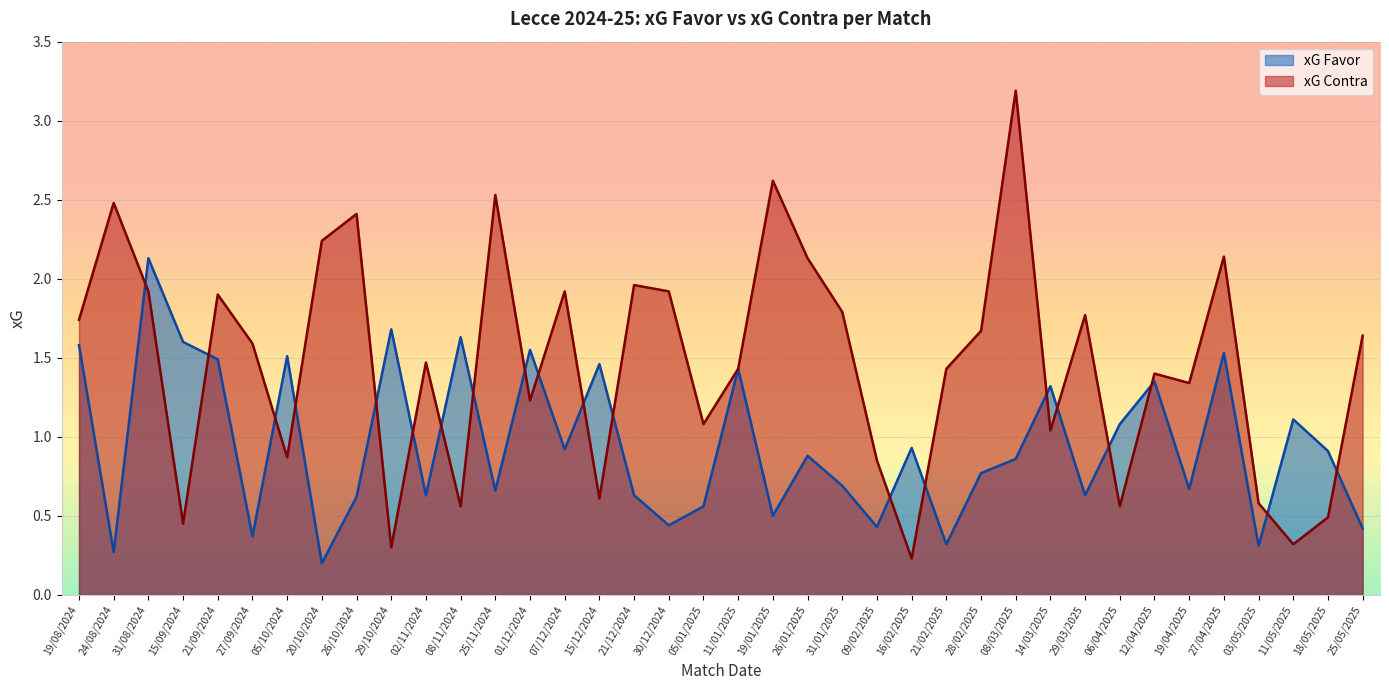

Between 08/03/2025 and 21/12/2024, which is larger?

08/03/2025